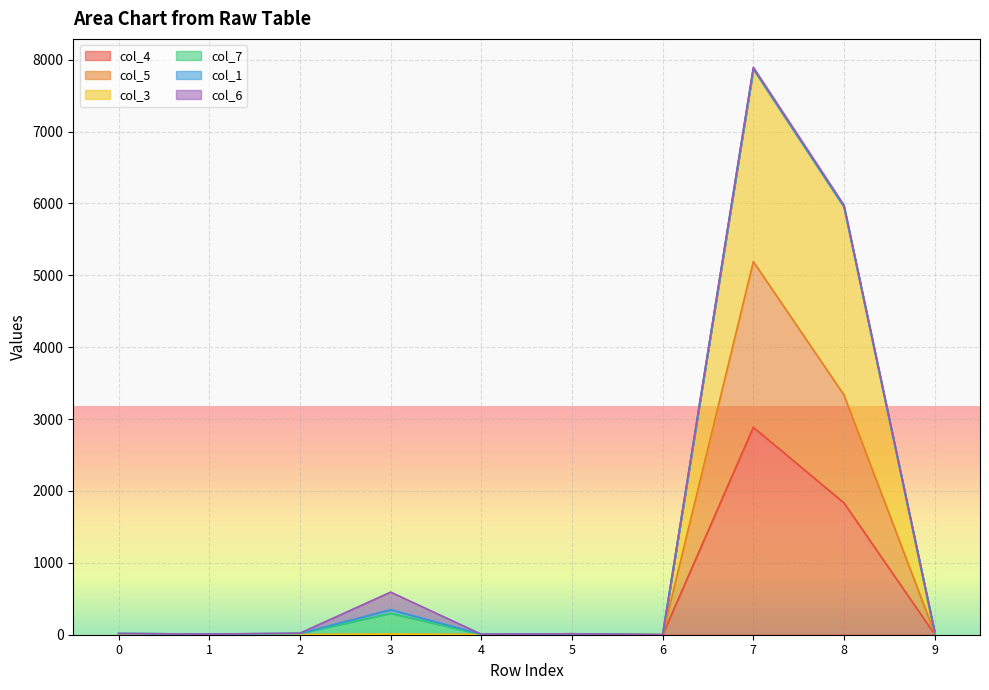

At which category does col_4 reach its first local peak?

3